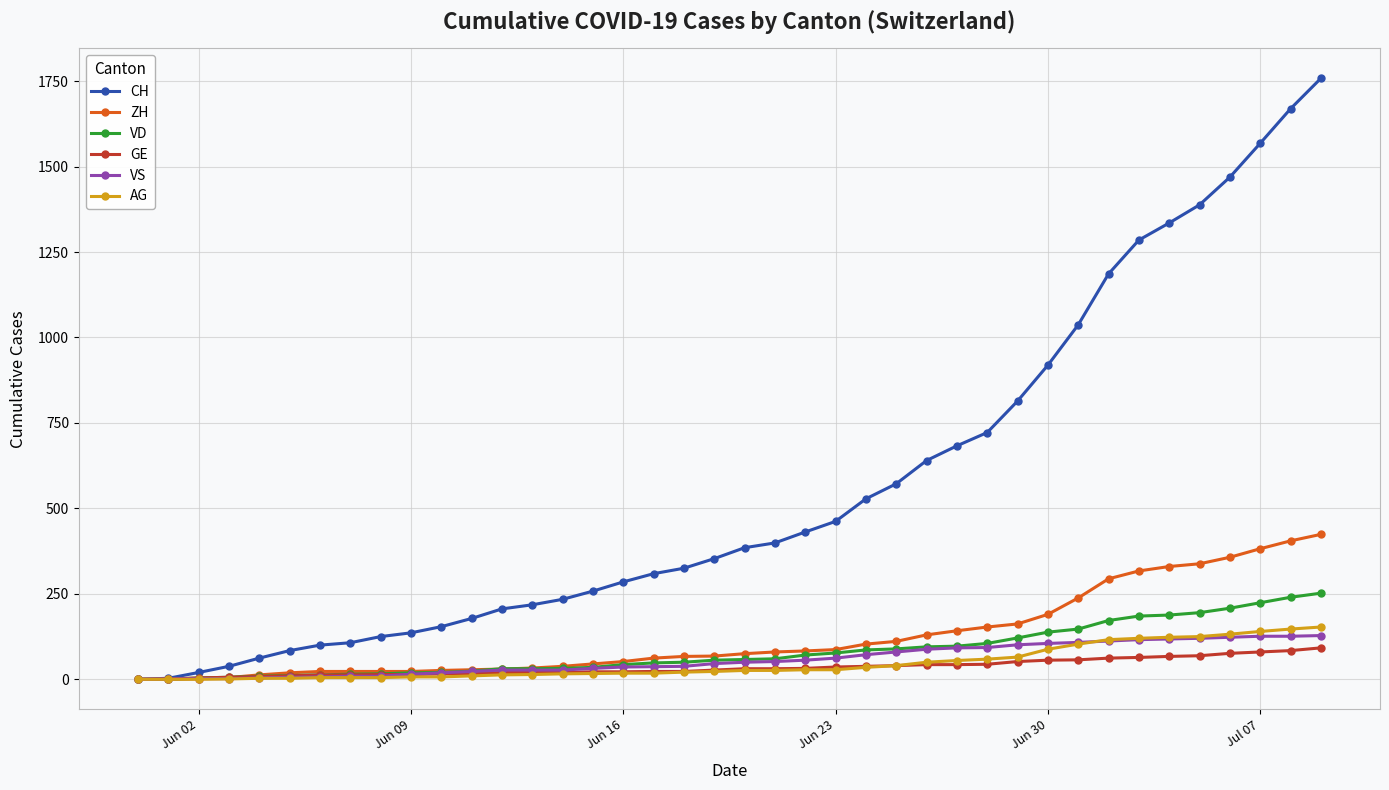

At how many categories does at least one series exceed 607?

14